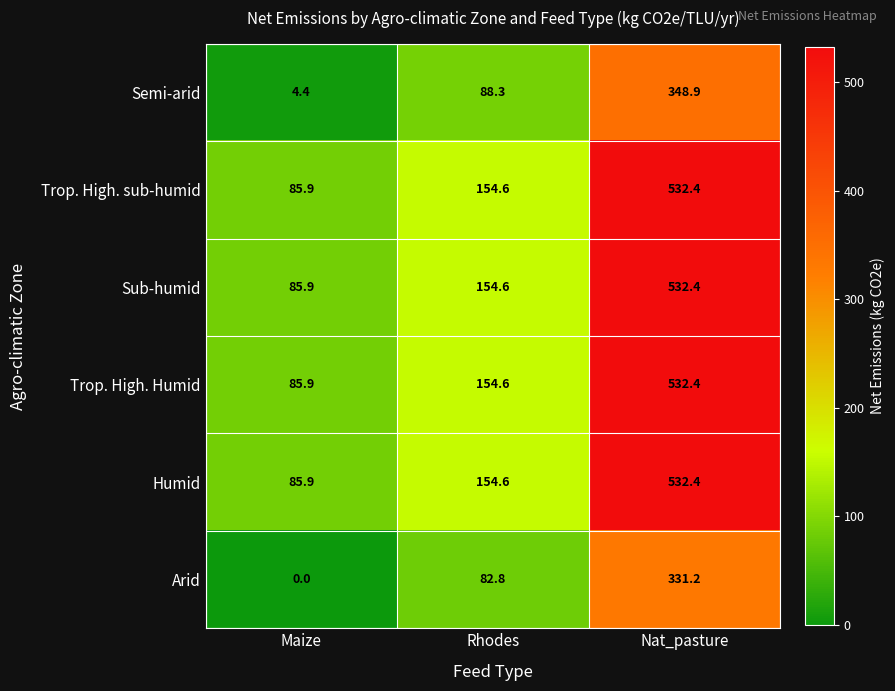

True or false: Arid has a value of 0.0 at Maize.

True